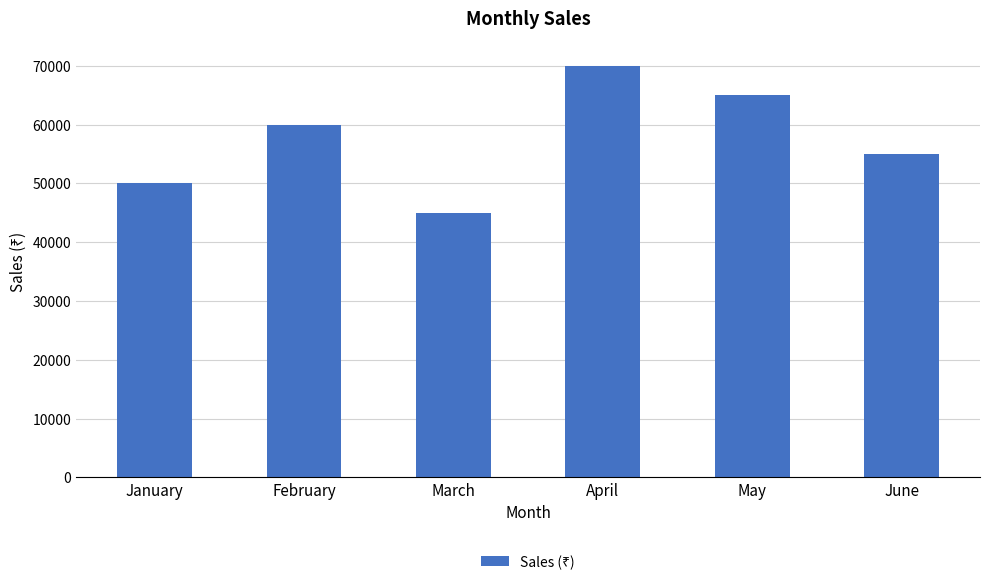

What is the difference between the values at March and January?

5000